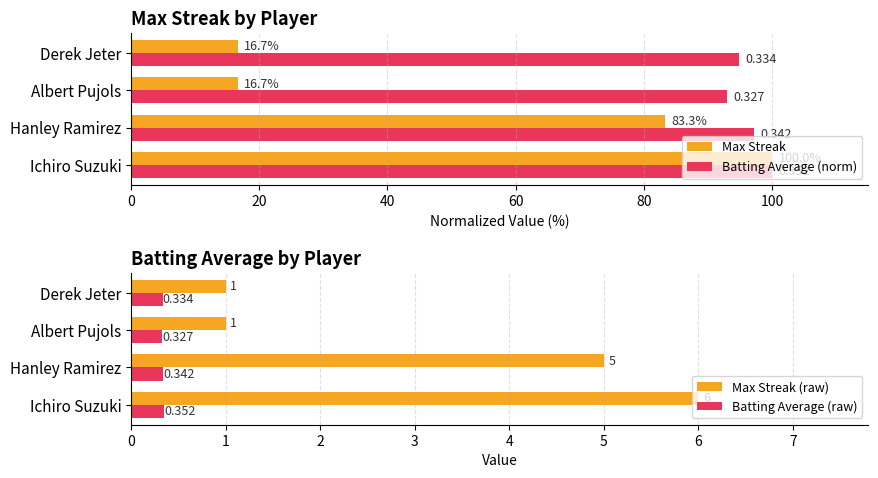

Rank the categories by Batting Average (norm) value from highest to lowest.

Ichiro Suzuki, Hanley Ramirez, Derek Jeter, Albert Pujols